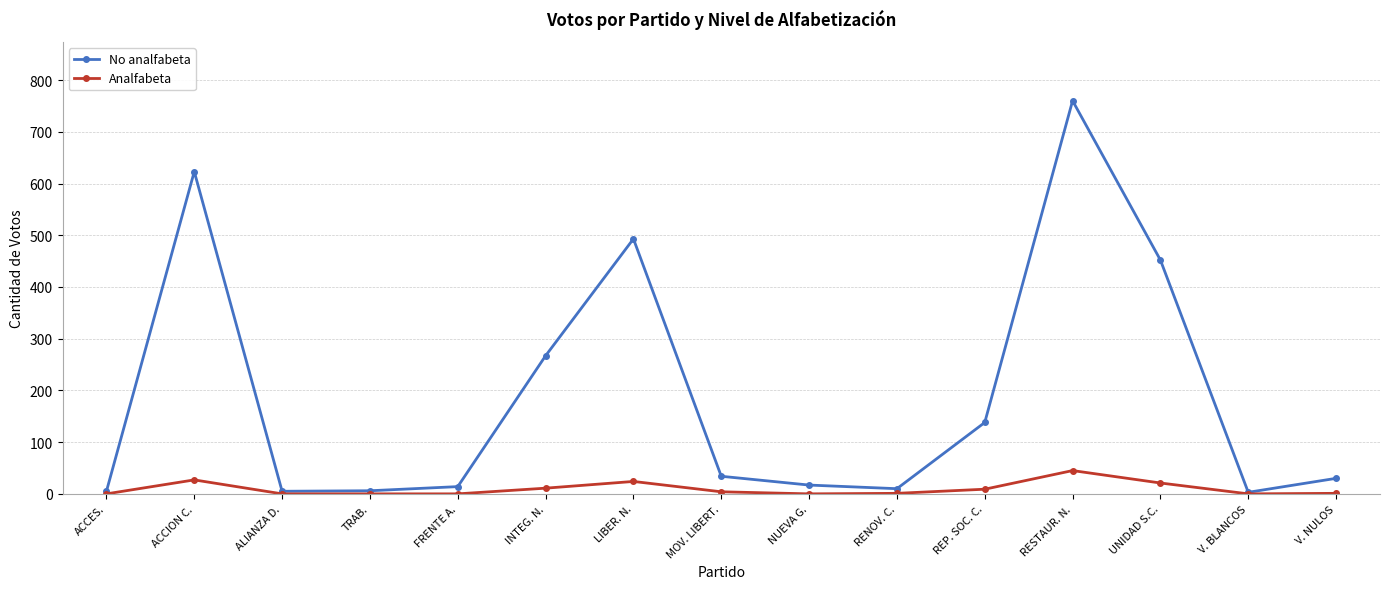

What is the approximate value of No analfabeta at RENOV. C., to the nearest 10?

10